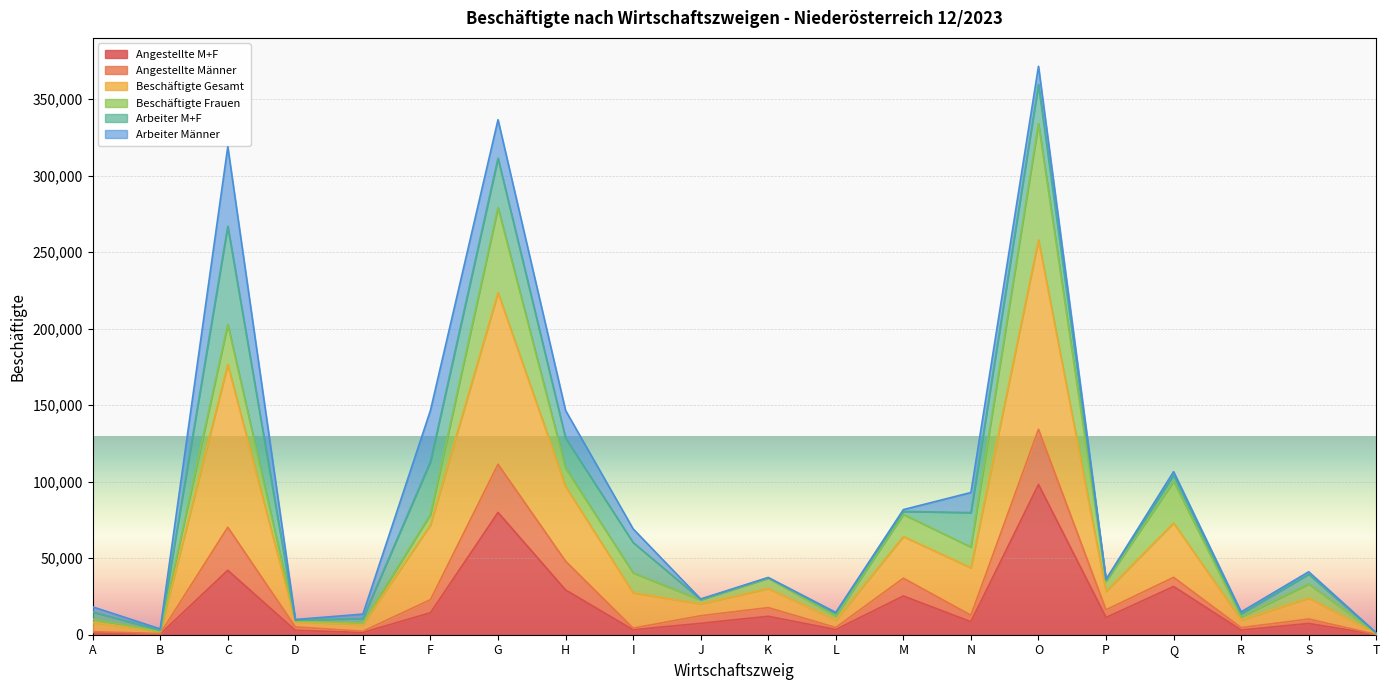

What are all the series names shown in the legend?

Angestellte M+F, Angestellte Männer, Beschäftigte Gesamt, Beschäftigte Frauen, Arbeiter M+F, Arbeiter Männer